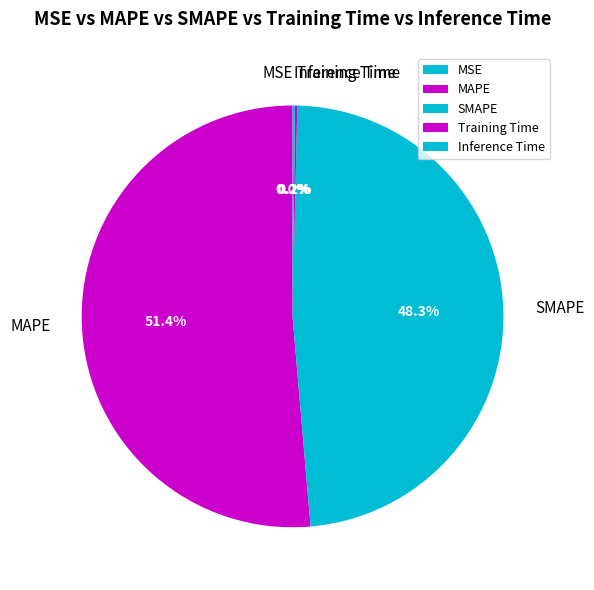

What is the majority slice?

MAPE